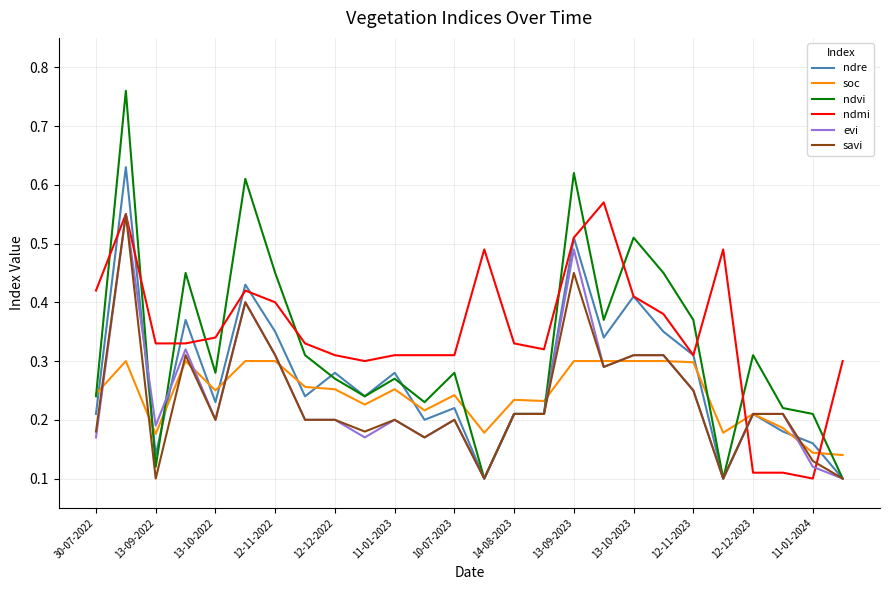

Which series has the widest spread of values?

ndvi